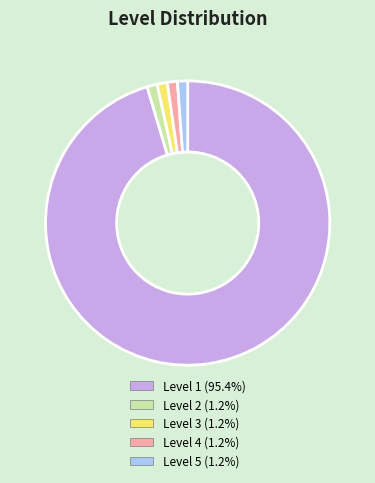

Combined, do Level 5 (1.2%) and Level 1 (95.4%) account for over 50%?

Yes